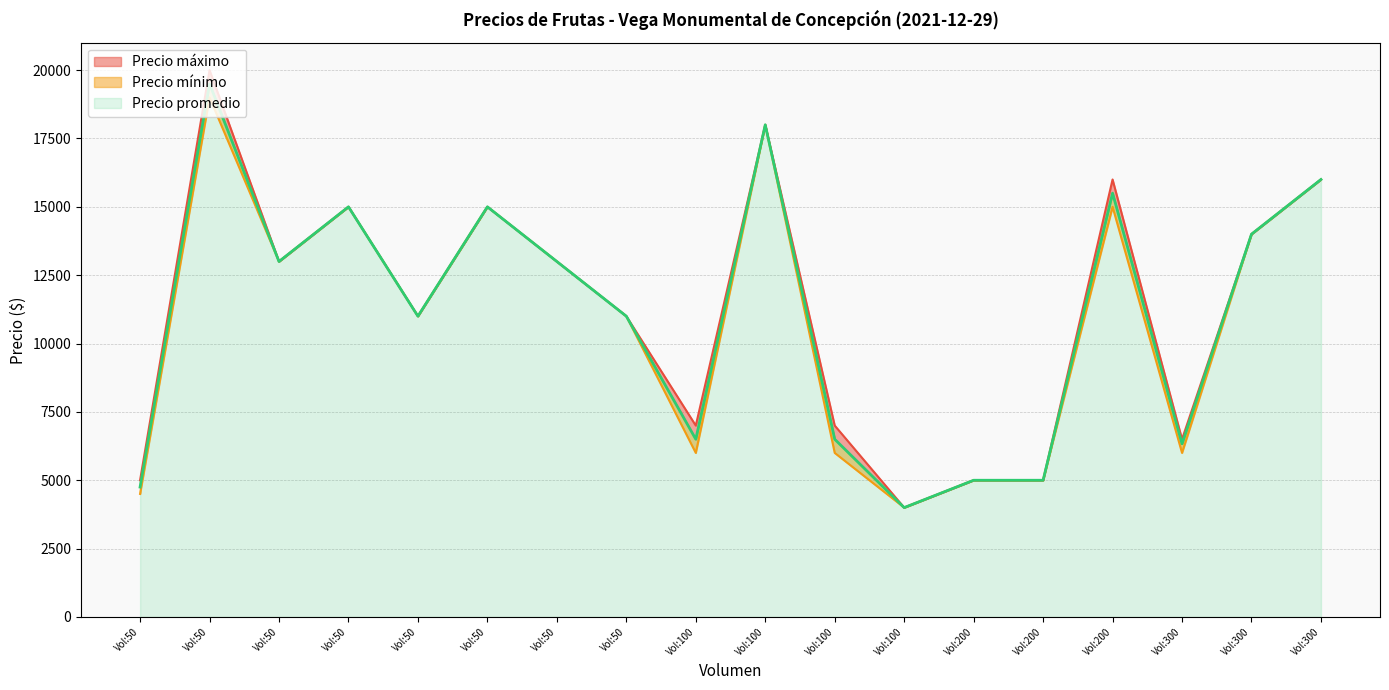

What is the difference between the maximum and minimum values in the Precio máximo series?

16000